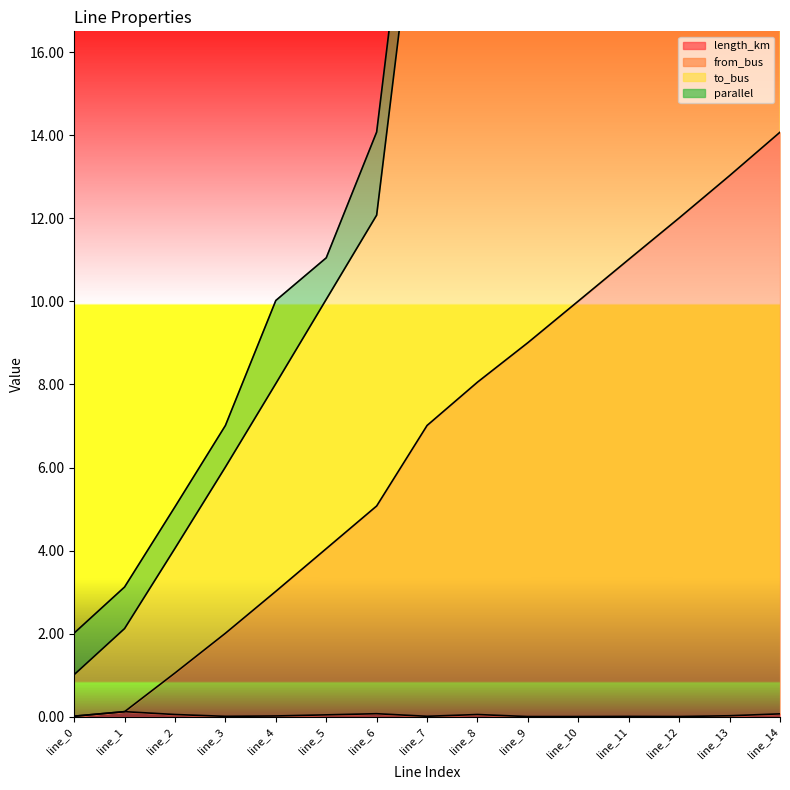

The value of length_km at line_0 is 0.0. True or false?

True